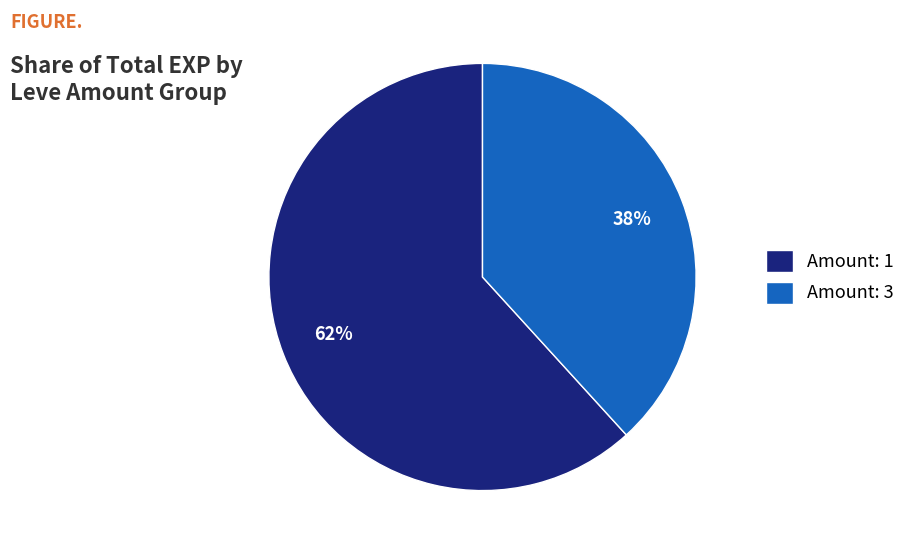

True or false: Amount: 1 accounts for 69% of the total.

False